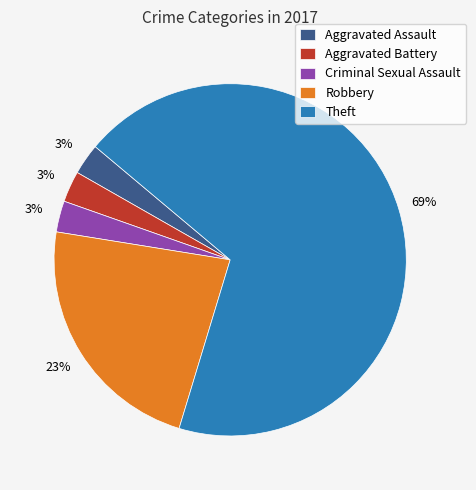

Is there a majority slice in this chart?

Yes